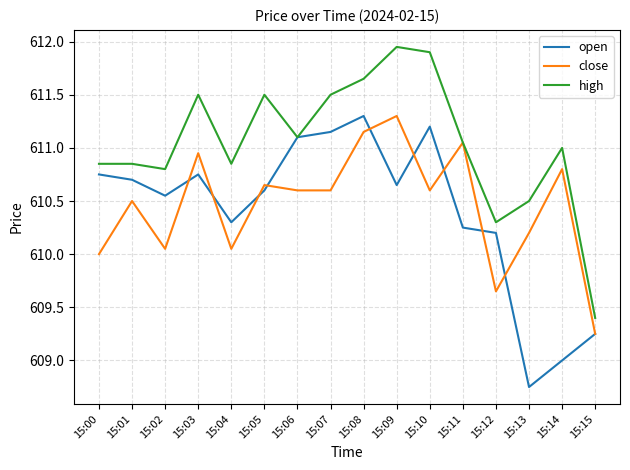

Rank the series at 15:07 from highest to lowest value.

high, open, close